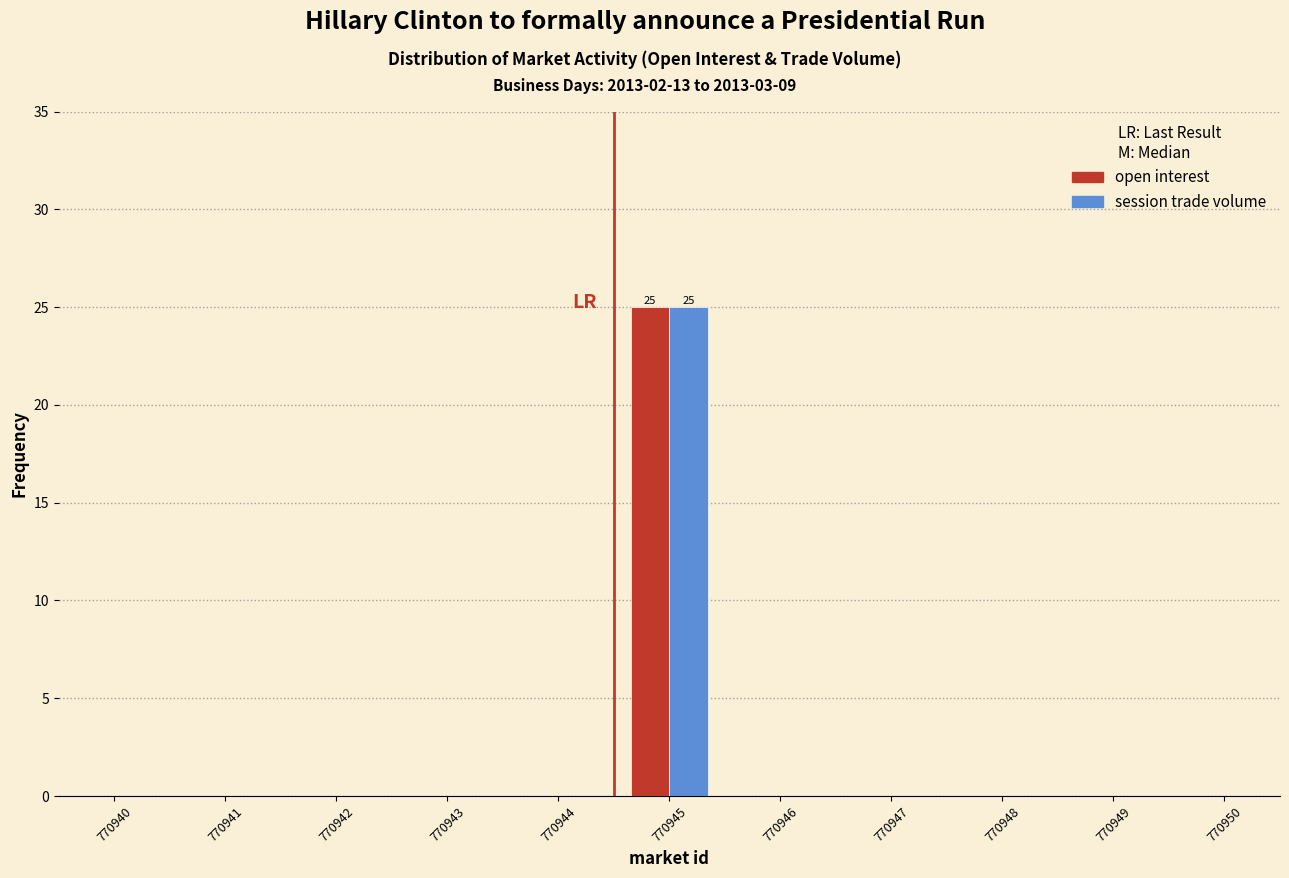

Reading left to right, extract all data points from this chart.

open interest: 770940=0	770941=0	770942=0	770943=0	770944=0	770945=25	770946=0	770947=0	770948=0	770949=0	770950=0
session trade volume: 770940=0	770941=0	770942=0	770943=0	770944=0	770945=25	770946=0	770947=0	770948=0	770949=0	770950=0